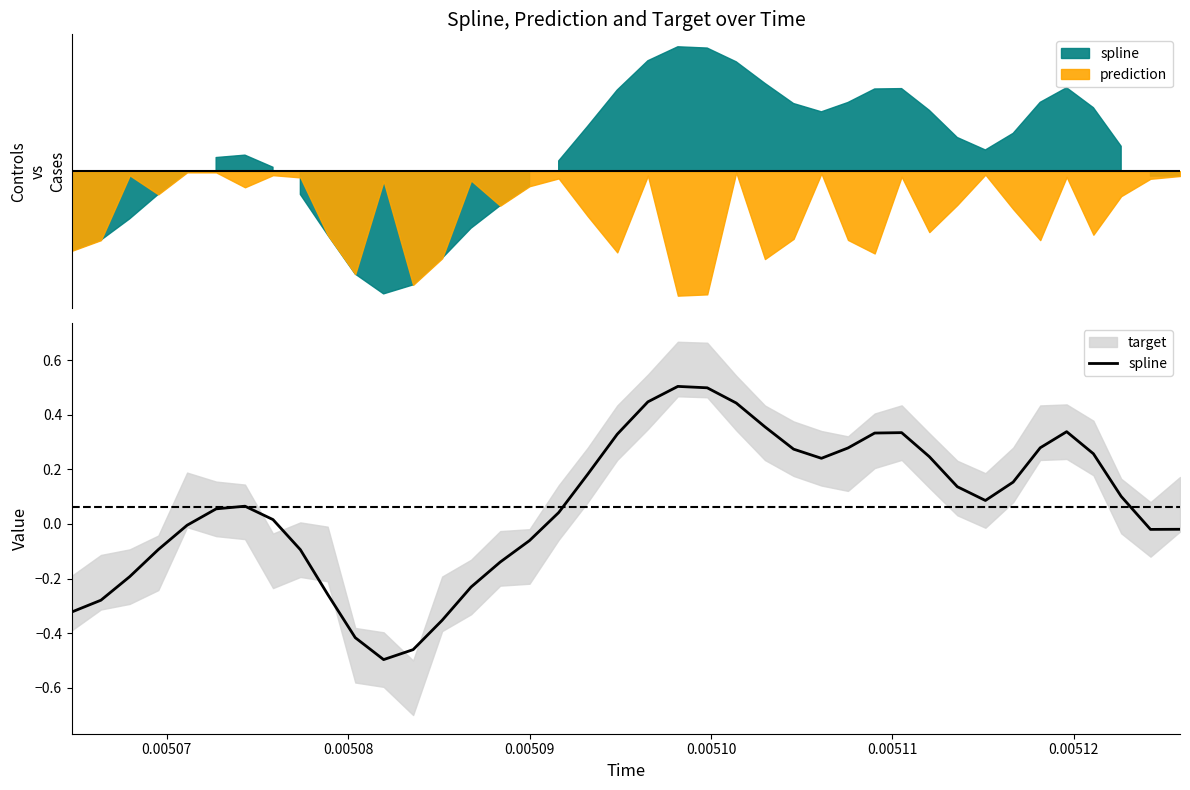

How many negative values are there?

16